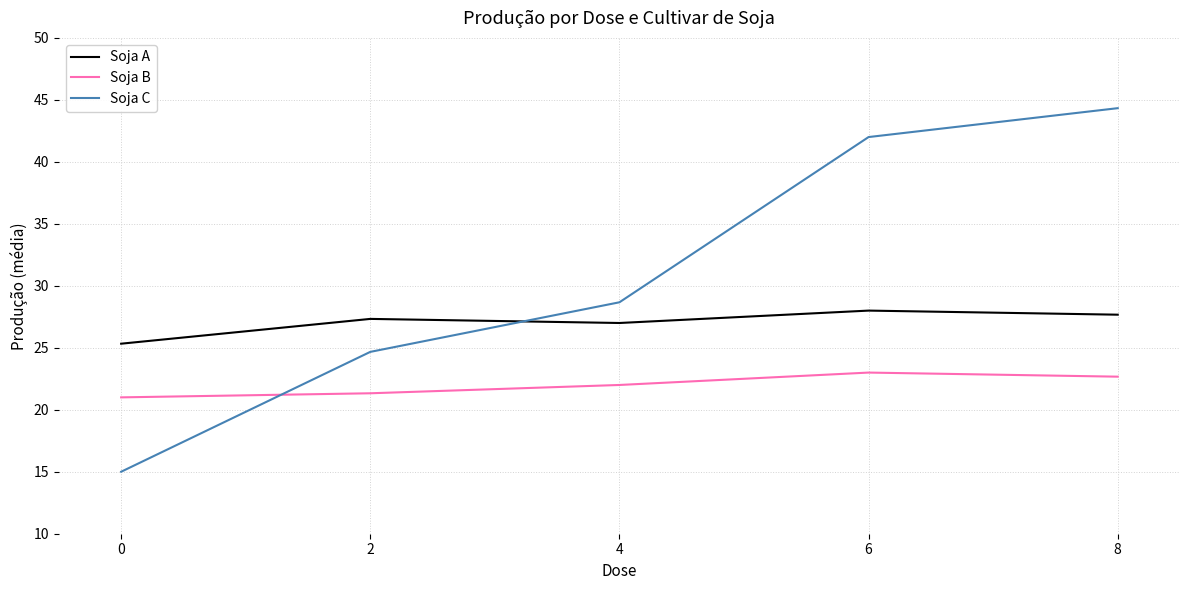

What value does the Soja A series have at 0?

25.3